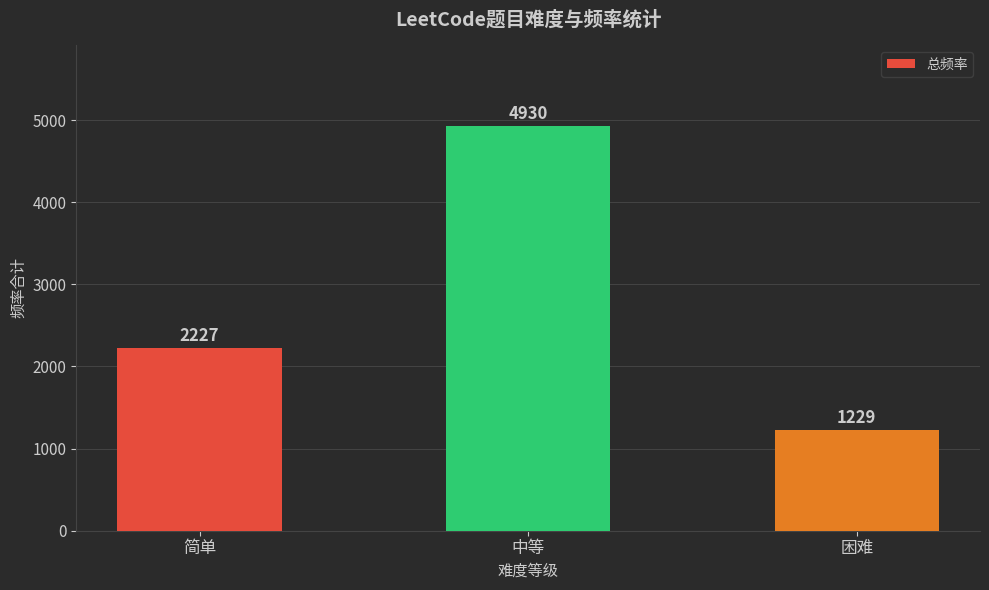

What is the maximum value shown in the chart?

4930